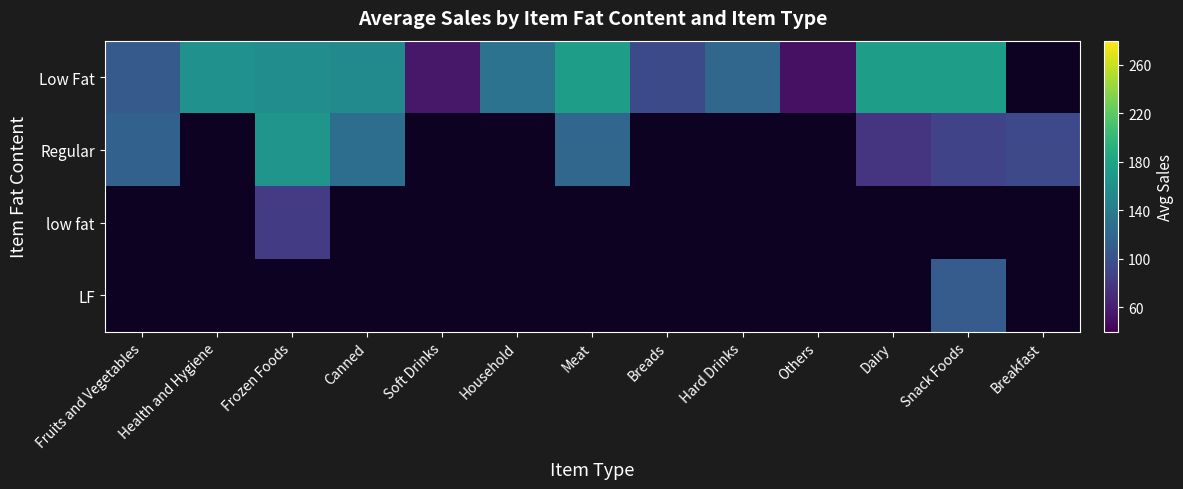

How many data points does each series have?

13